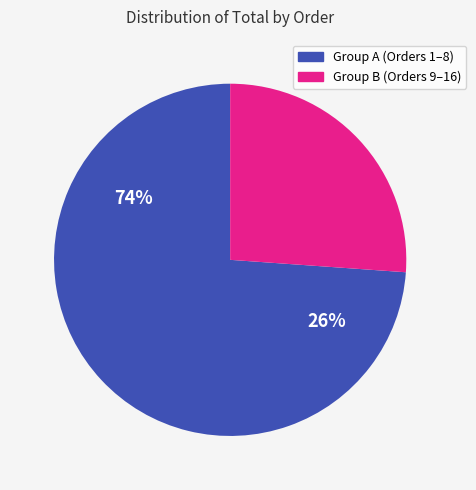

Is 3845 the majority of the pie?

No